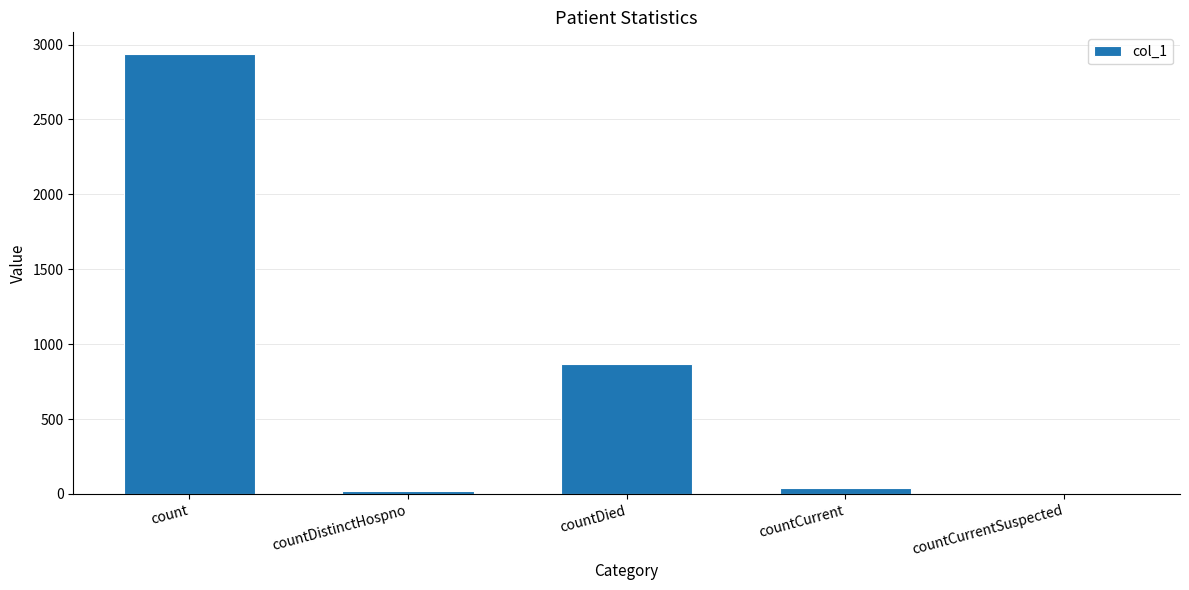

Reading right to left, list all the values displayed in this chart.

countCurrentSuspected=0	countCurrent=38	countDied=868	countDistinctHospno=21	count=2935